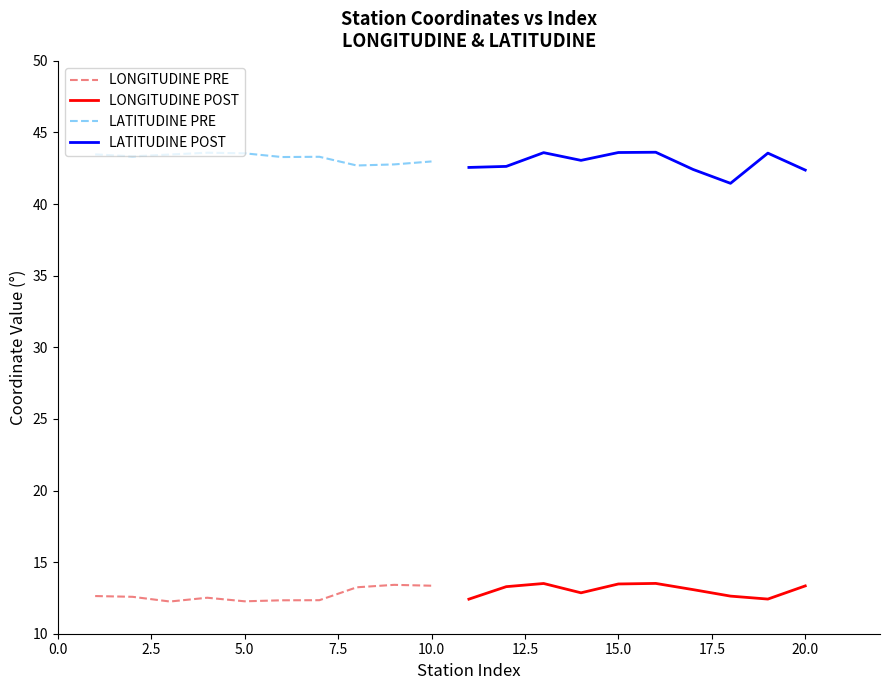

Count the number of categories in the chart.

10